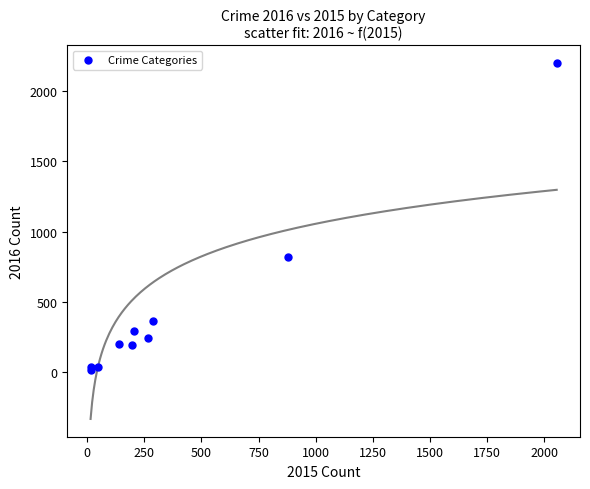

What Y value in the scatter plot is closest to 1108?

819